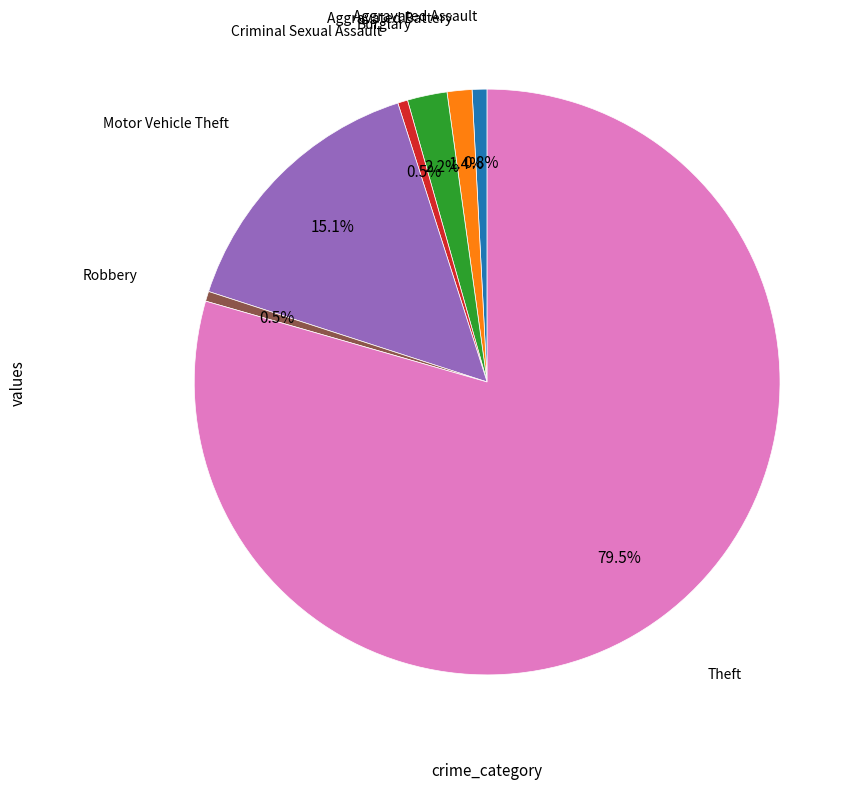

Is there any slice that represents more than half of the pie?

Yes